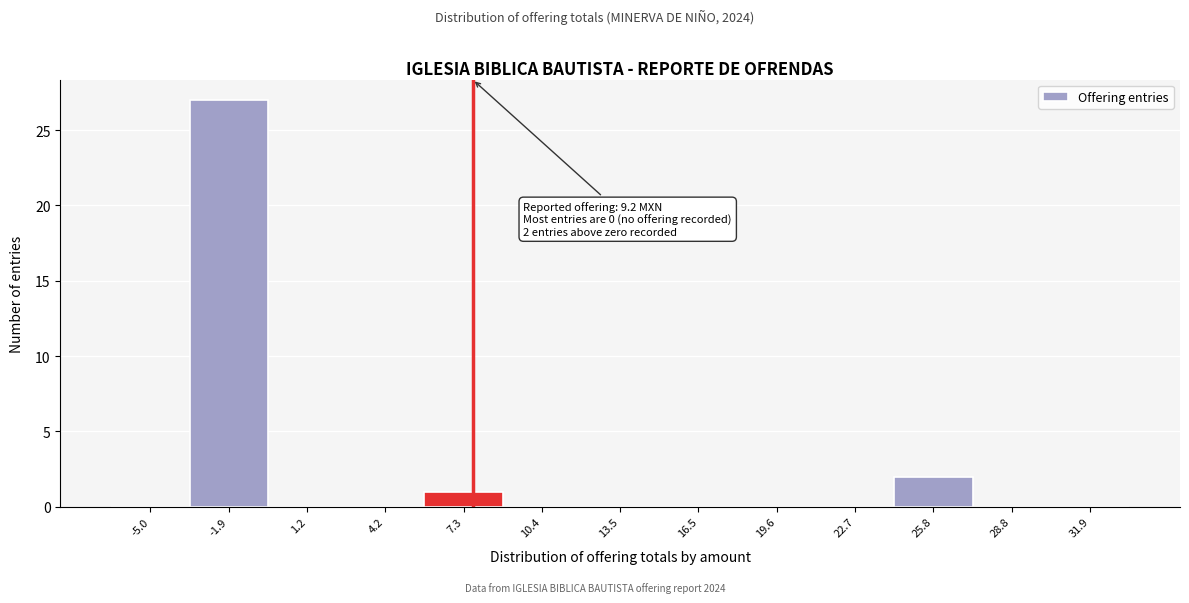

Reading right to left, what are all the values shown in this chart?

31.9=0	28.8=0	25.8=2	22.7=0	19.6=0	16.5=0	13.5=0	10.4=0	7.3=1	4.2=0	1.2=0	-1.9=27	-5.0=0